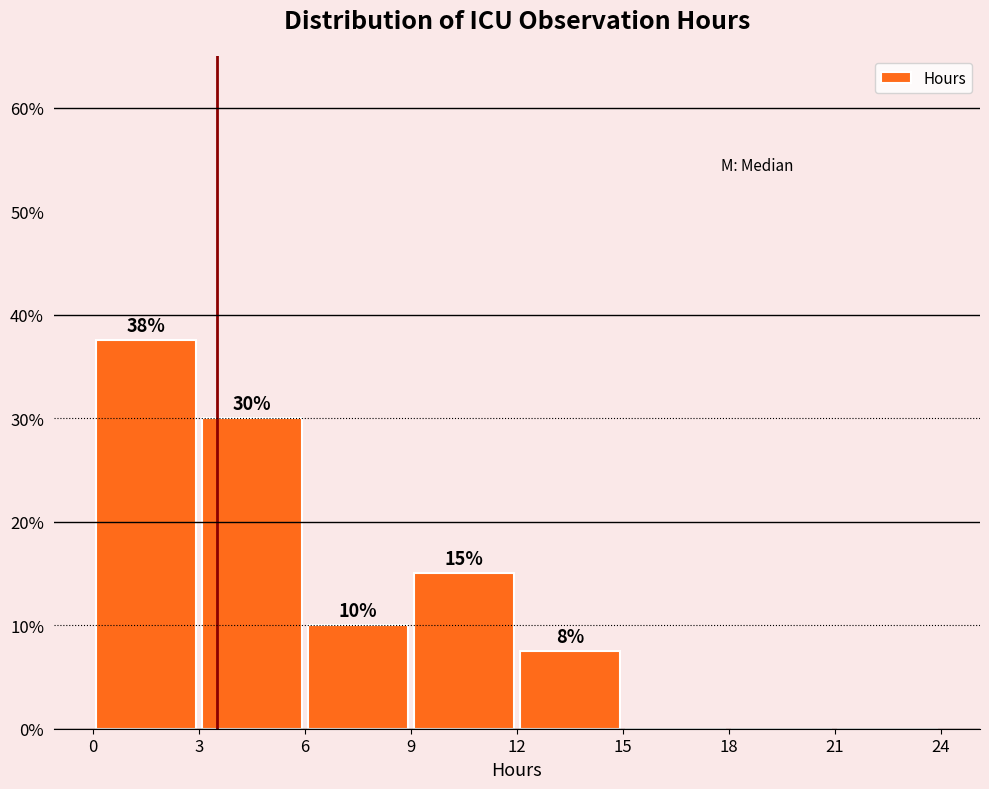

Over which range of the x-axis is the bar tallest?

0 to 3